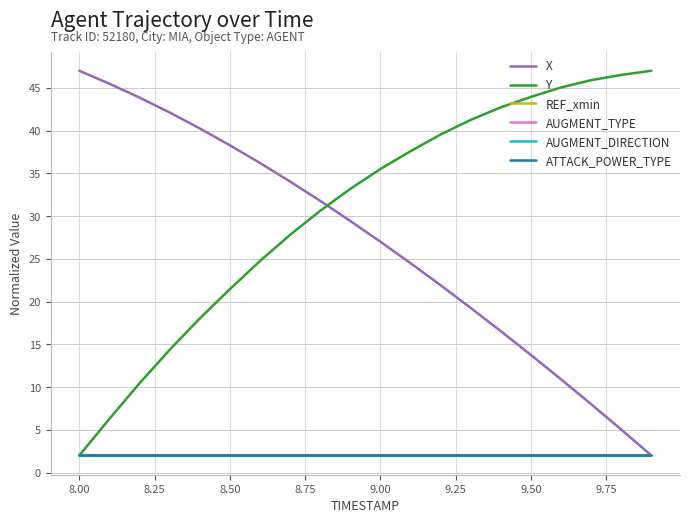

Does the chart have visible grid lines?

Yes